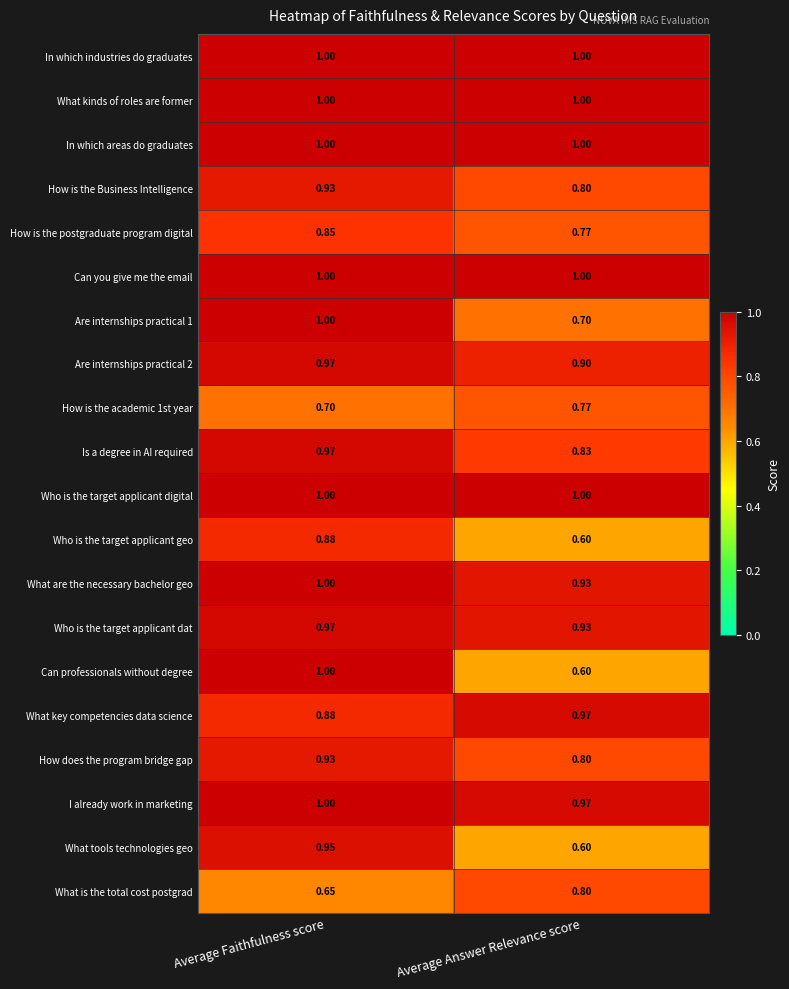

What is the total value across all series at Average Answer Relevance score?

17.0